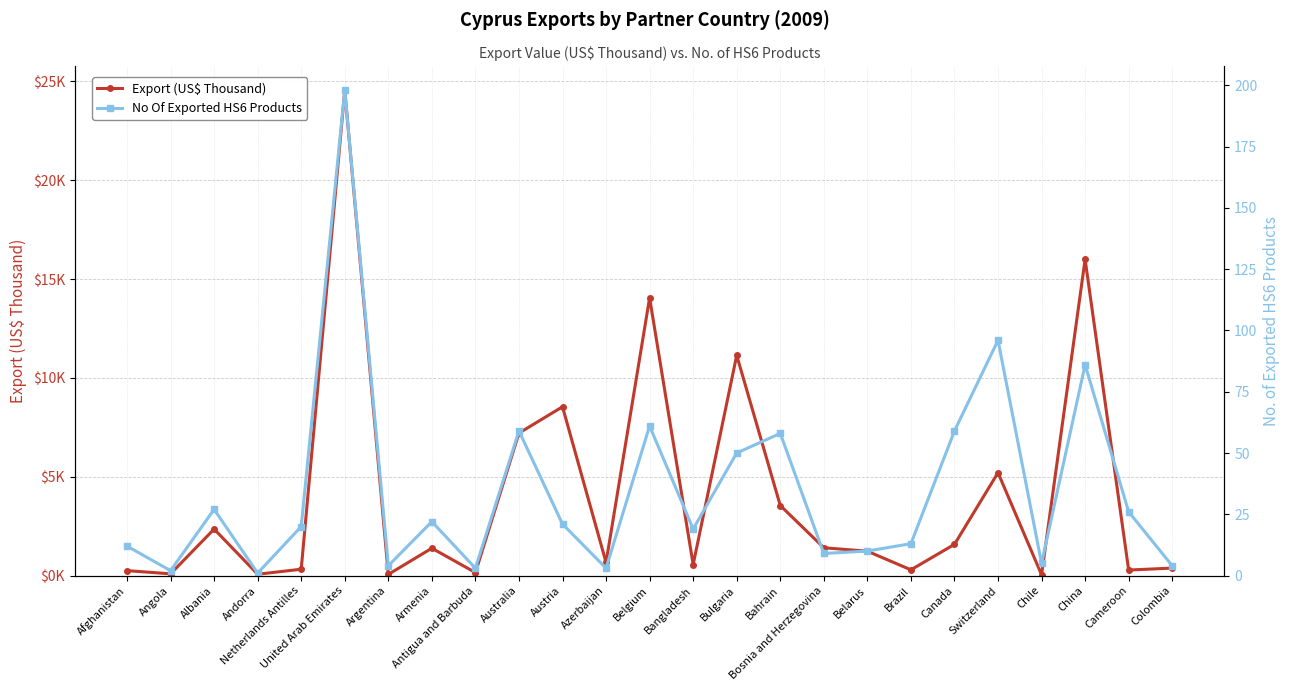

How many interior local peaks does the Export (US$ Thousand) series have?

8